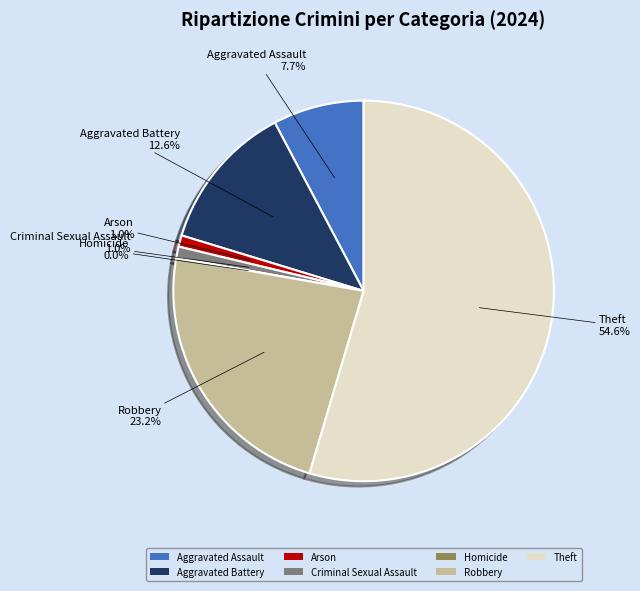

Which slice is the largest?

Theft